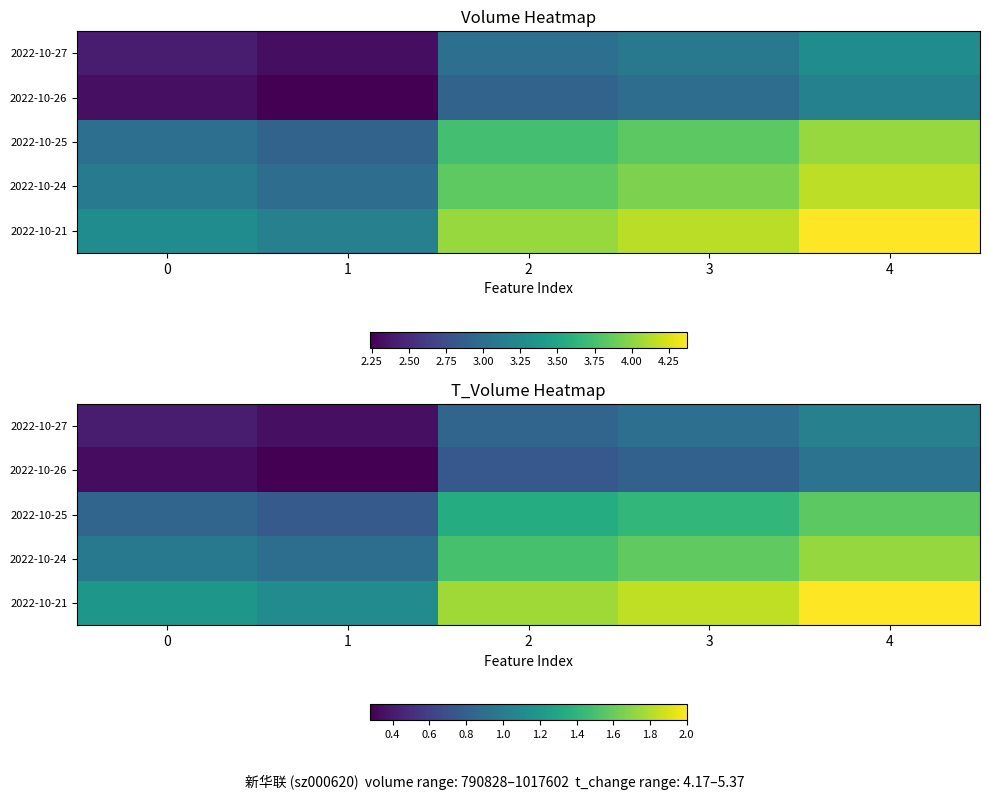

Which has a higher value, 4 or 1?

4